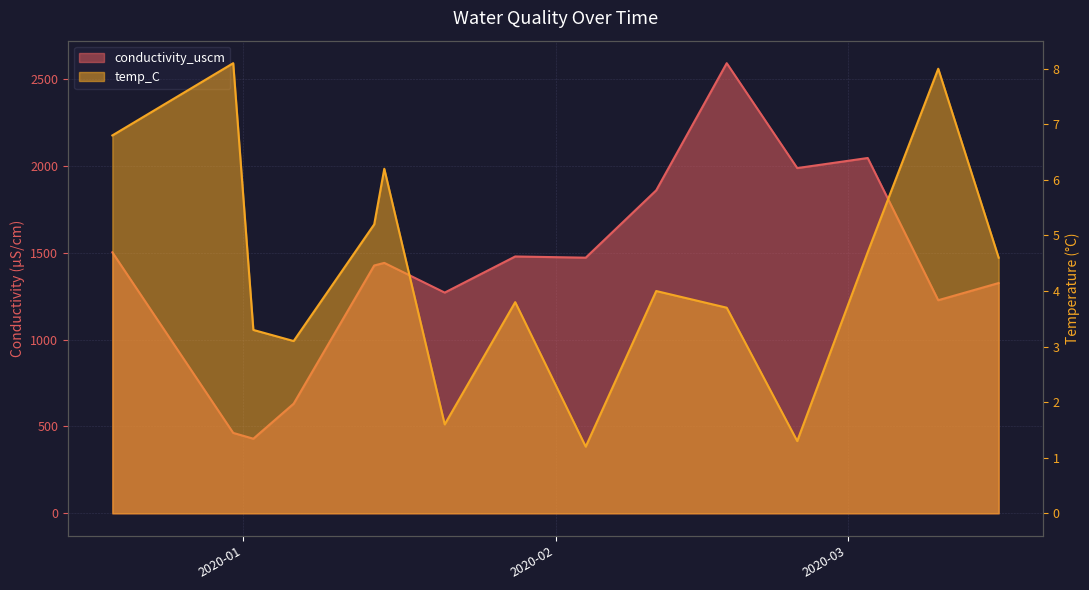

What is the label of the 15th point from the right?

2019-12-19